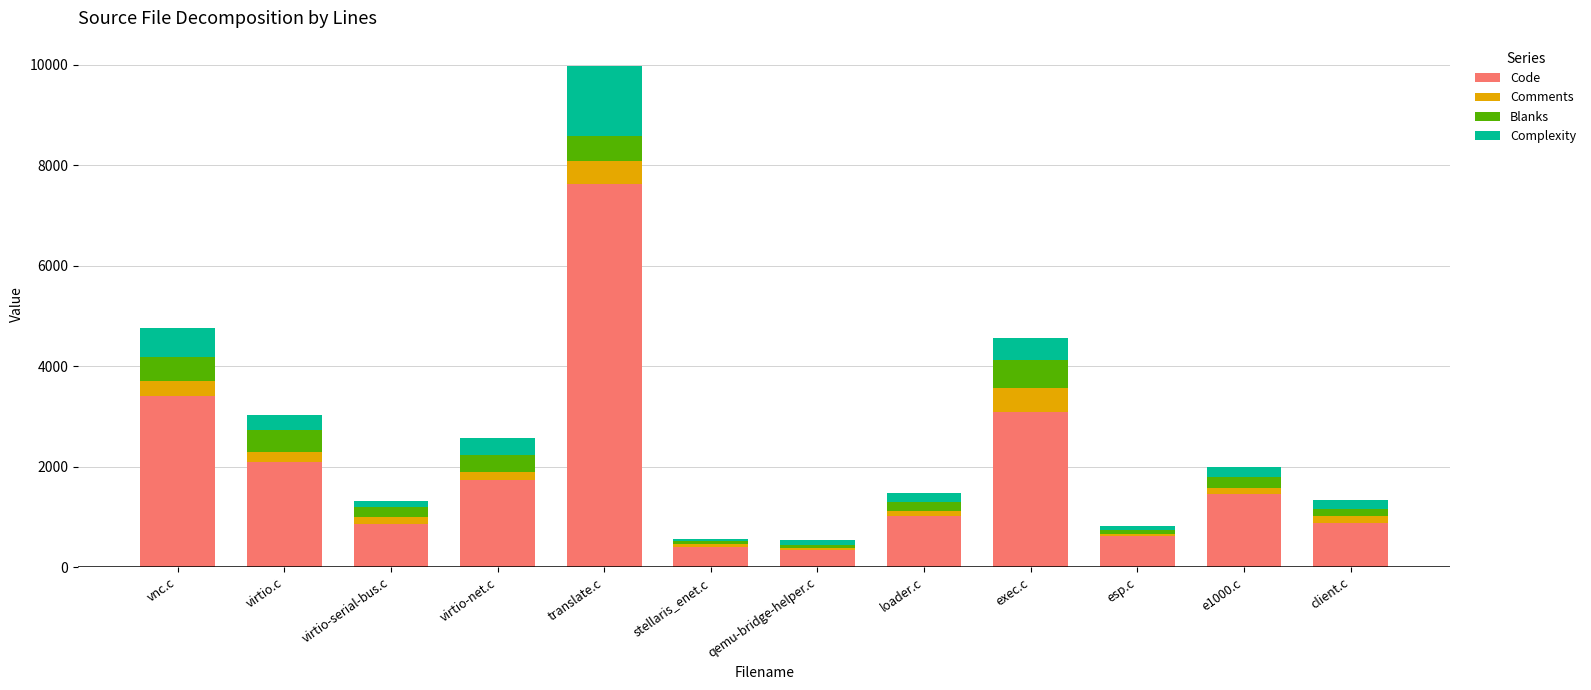

At which category is the sum across all series the highest?

translate.c